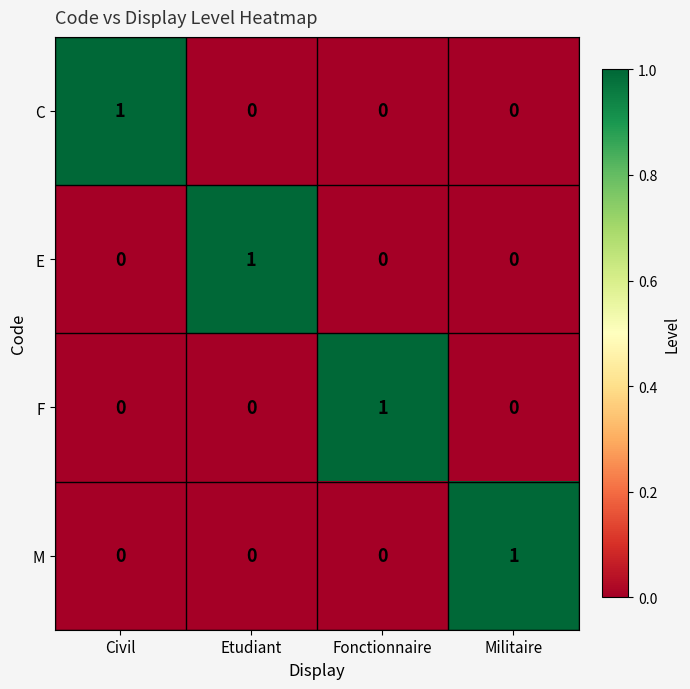

Which category has the highest value in the E series?

Etudiant